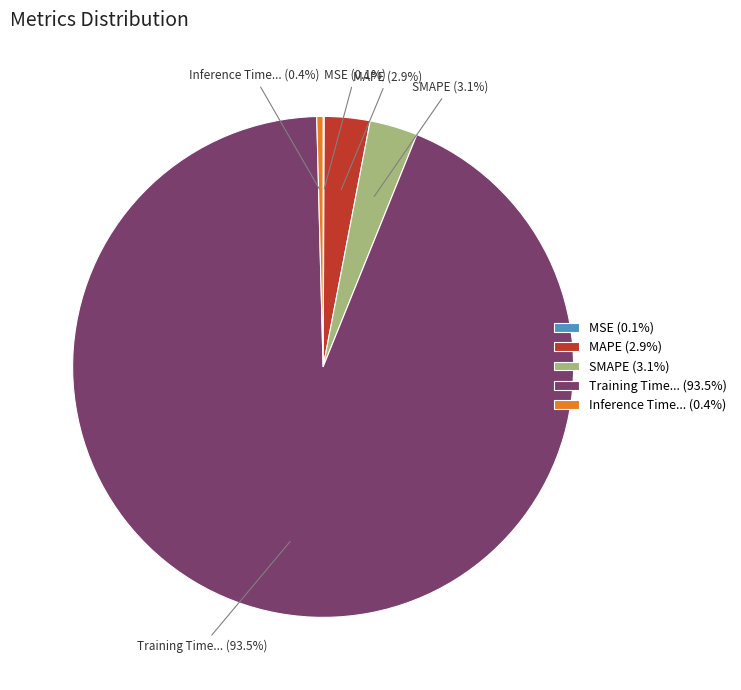

What is the largest slice in the pie chart?

Training Time... (93.5%)